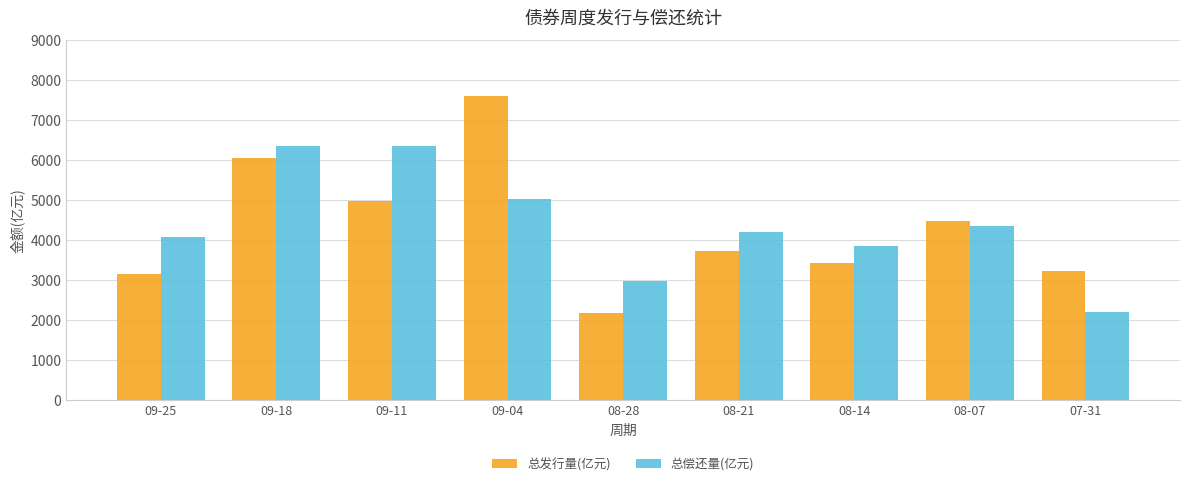

Between 09-18 and 07-31, which series saw the biggest shift?

总偿还量(亿元)